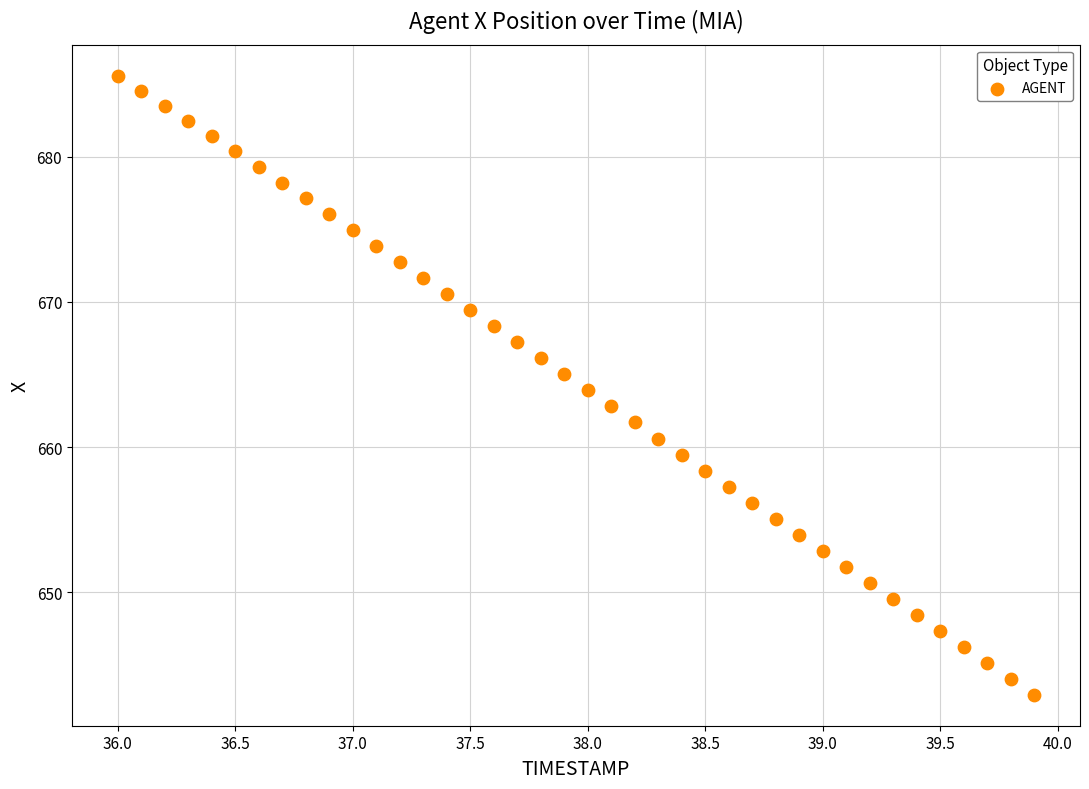

What is the range of Y values (max minus min)?

42.7